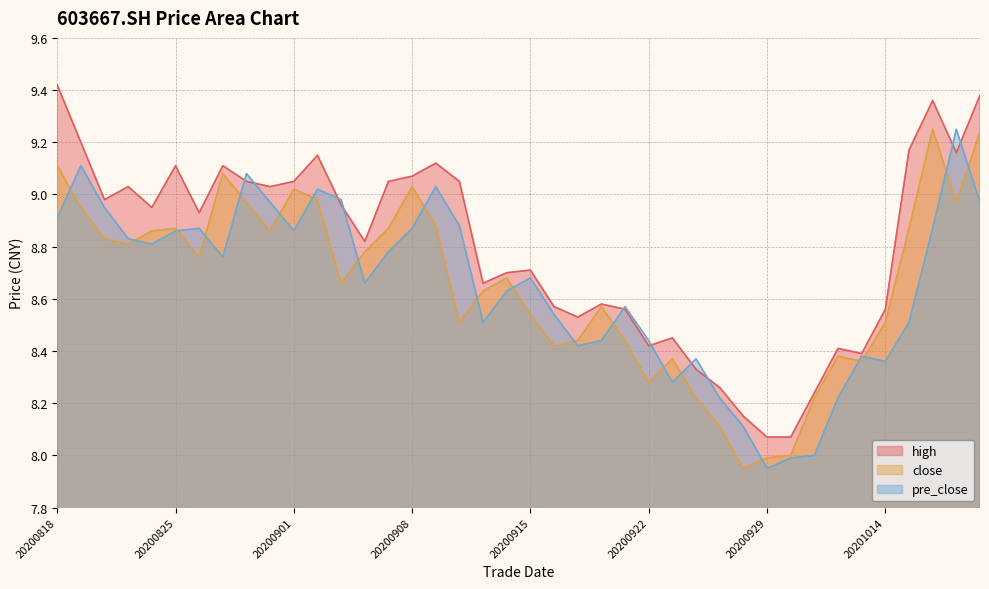

Reading left to right, list all the values displayed in this chart.

high: 20200818=9.4	20200819=9.2	20200820=9.0	20200821=9.0	20200824=8.9	20200825=9.1	20200826=8.9	20200827=9.1	20200828=9.1	20200831=9.0	20200901=9.1	20200902=9.2	20200903=9.0	20200904=8.8	20200907=9.1	20200908=9.1	20200909=9.1	20200910=9.1	20200911=8.7	20200914=8.7	20200915=8.7	20200916=8.6	20200917=8.5	20200918=8.6	20200921=8.6	20200922=8.4	20200923=8.4	20200924=8.3	20200925=8.3	20200928=8.2	20200929=8.1	20200930=8.1	20201009=8.2	20201012=8.4	20201013=8.4	20201014=8.6	20201015=9.2	20201016=9.4	20201019=9.2	20201020=9.4
close: 20200818=9.1	20200819=8.9	20200820=8.8	20200821=8.8	20200824=8.9	20200825=8.9	20200826=8.8	20200827=9.1	20200828=9.0	20200831=8.9	20200901=9.0	20200902=9.0	20200903=8.7	20200904=8.8	20200907=8.9	20200908=9.0	20200909=8.9	20200910=8.5	20200911=8.6	20200914=8.7	20200915=8.5	20200916=8.4	20200917=8.4	20200918=8.6	20200921=8.4	20200922=8.3	20200923=8.4	20200924=8.2	20200925=8.1	20200928=8.0	20200929=8.0	20200930=8.0	20201009=8.2	20201012=8.4	20201013=8.4	20201014=8.5	20201015=8.9	20201016=9.2	20201019=9.0	20201020=9.2
pre_close: 20200818=8.9	20200819=9.1	20200820=8.9	20200821=8.8	20200824=8.8	20200825=8.9	20200826=8.9	20200827=8.8	20200828=9.1	20200831=9.0	20200901=8.9	20200902=9.0	20200903=9.0	20200904=8.7	20200907=8.8	20200908=8.9	20200909=9.0	20200910=8.9	20200911=8.5	20200914=8.6	20200915=8.7	20200916=8.5	20200917=8.4	20200918=8.4	20200921=8.6	20200922=8.4	20200923=8.3	20200924=8.4	20200925=8.2	20200928=8.1	20200929=8.0	20200930=8.0	20201009=8.0	20201012=8.2	20201013=8.4	20201014=8.4	20201015=8.5	20201016=8.9	20201019=9.2	20201020=9.0